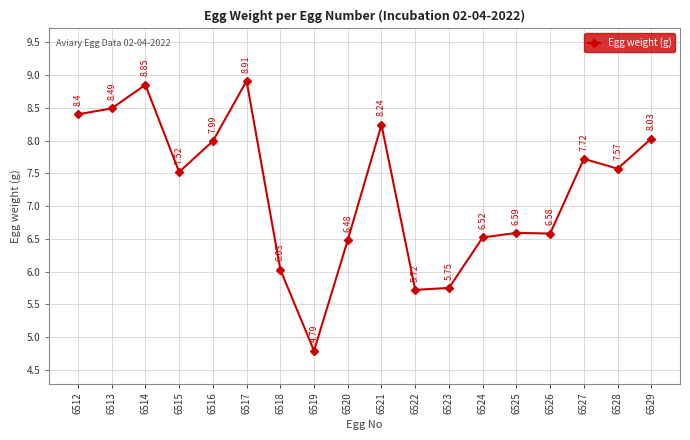

What is the difference between the second highest and second lowest values?

3.1